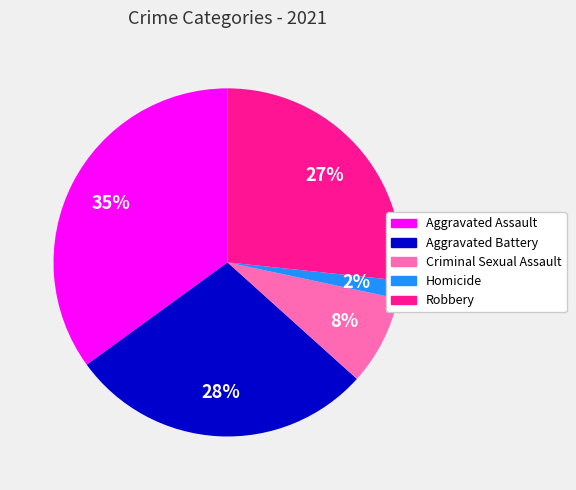

Is there a majority slice in this chart?

No